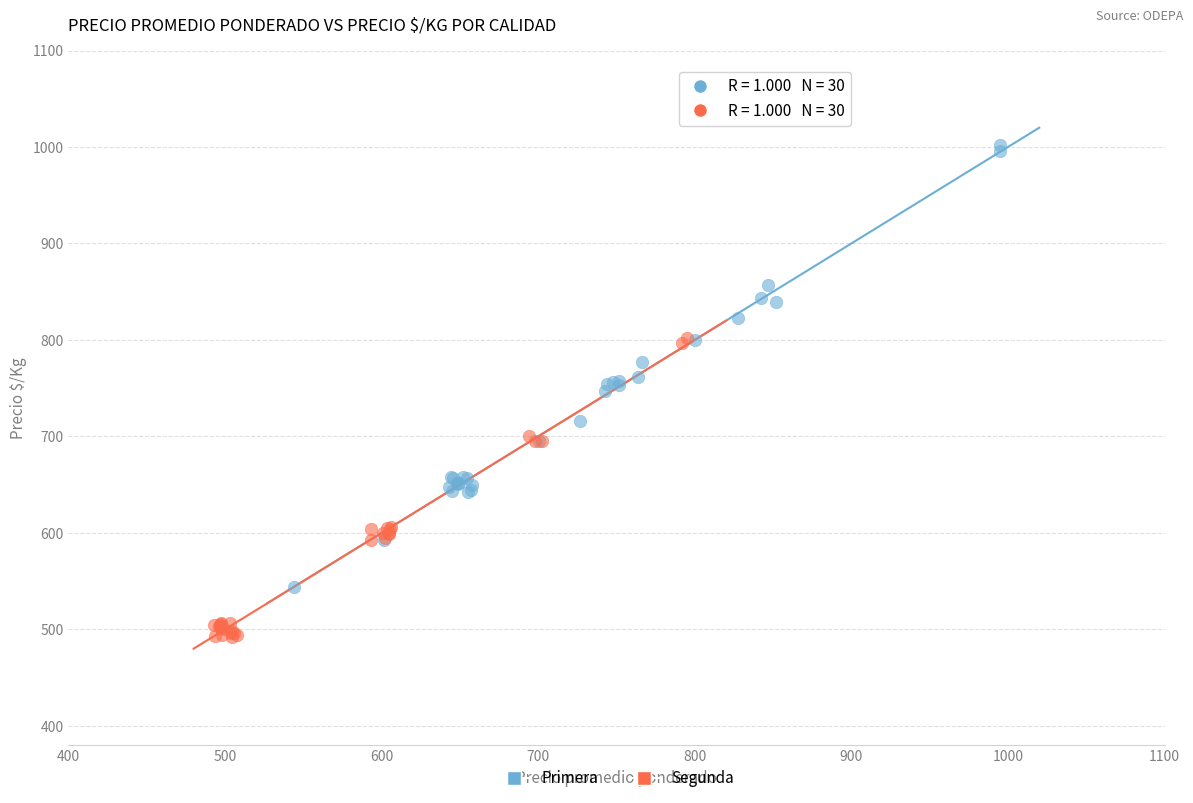

Which series reaches the maximum Y coordinate?

Primera